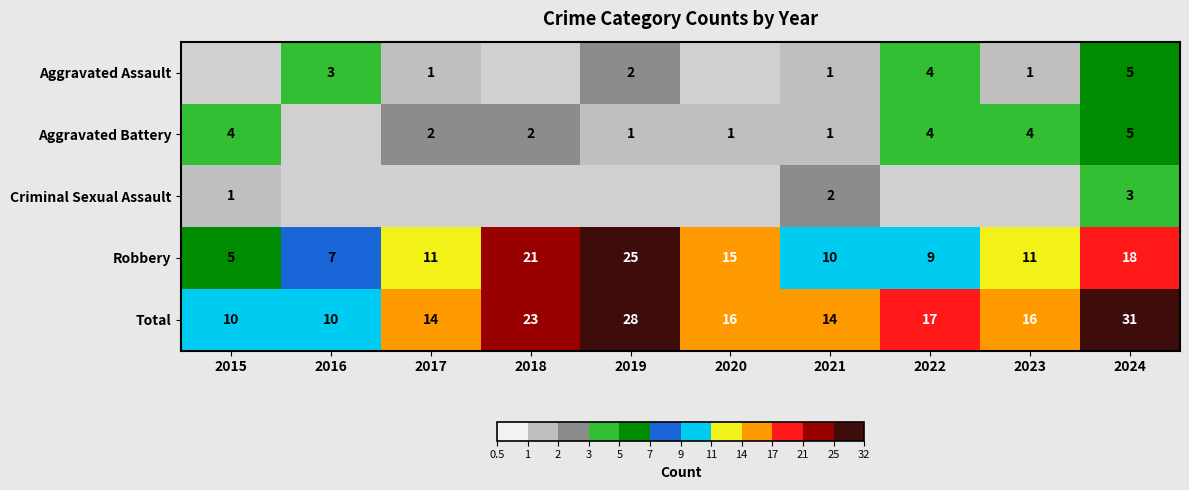

The Criminal Sexual Assault series shows 5 at 2024. True or false?

False